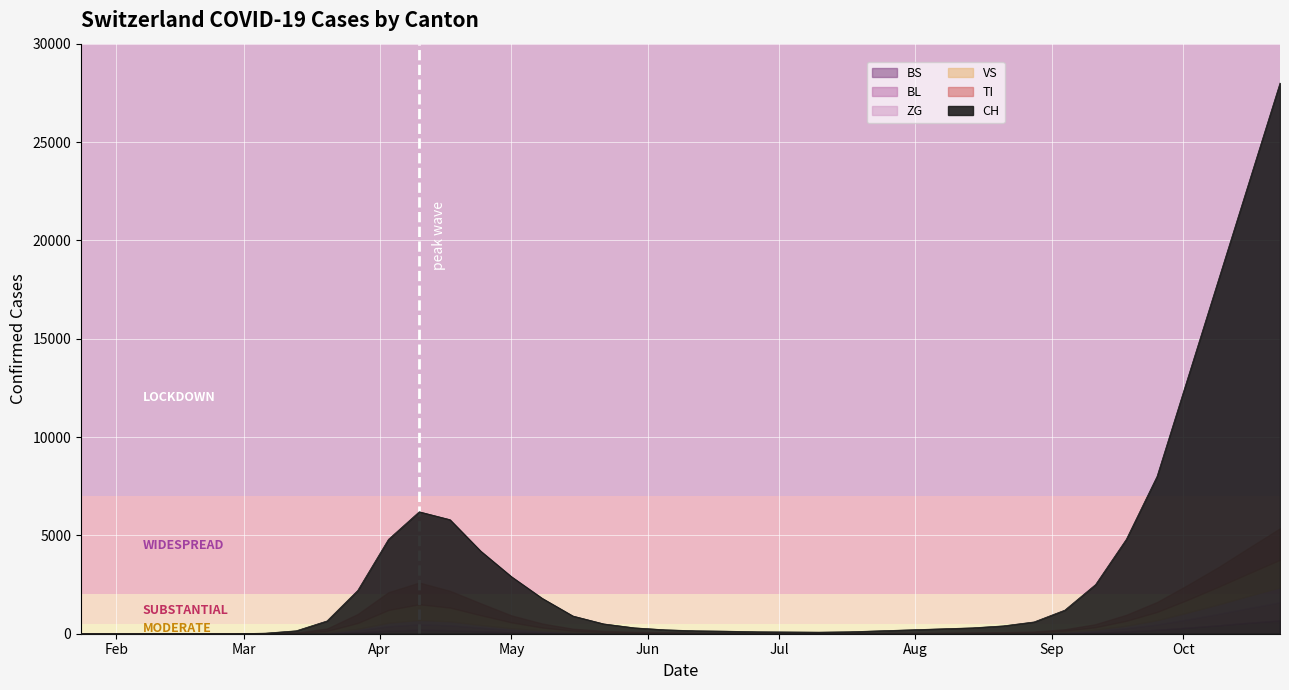

Where is the first local minimum for TI?

2020-07-10